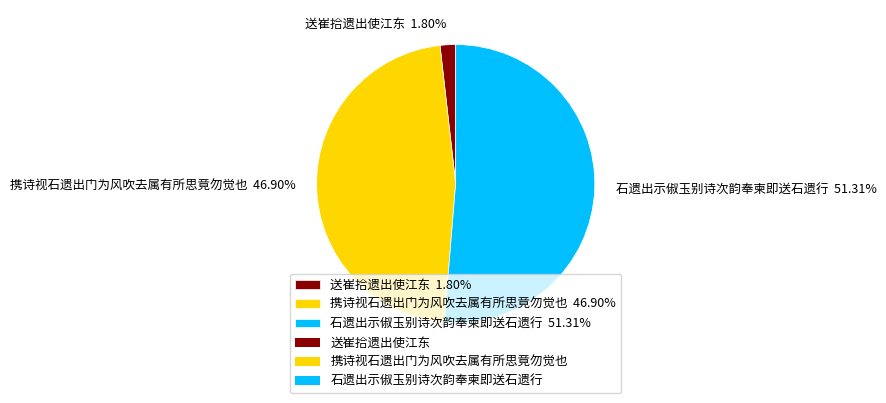

Is it true that 送崔拾遗出使江东 is 2% of the pie?

True